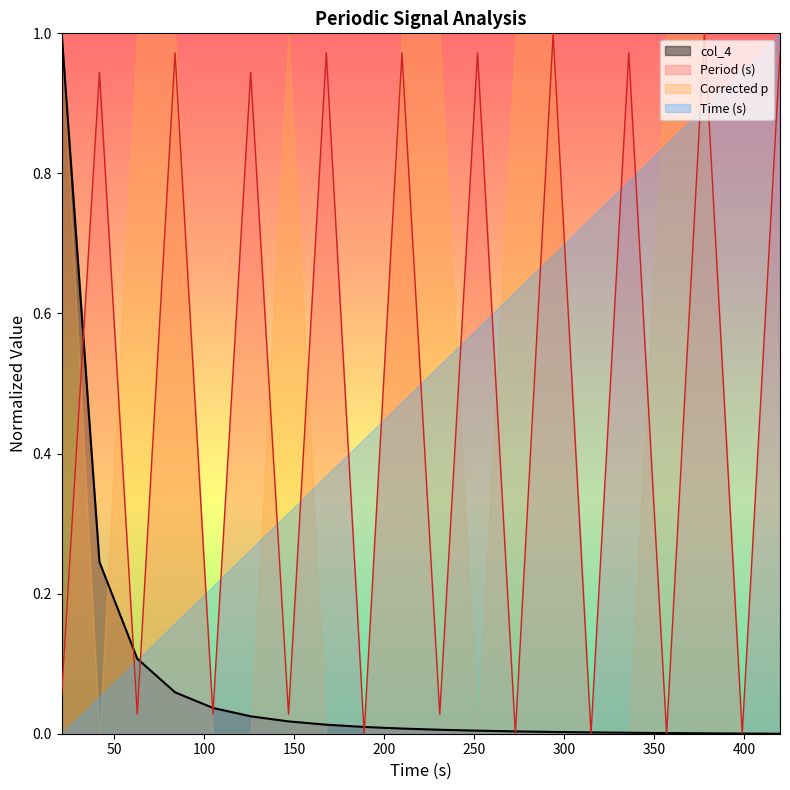

In Period (s), how many points are lower than both neighbors (excluding endpoints)?

9